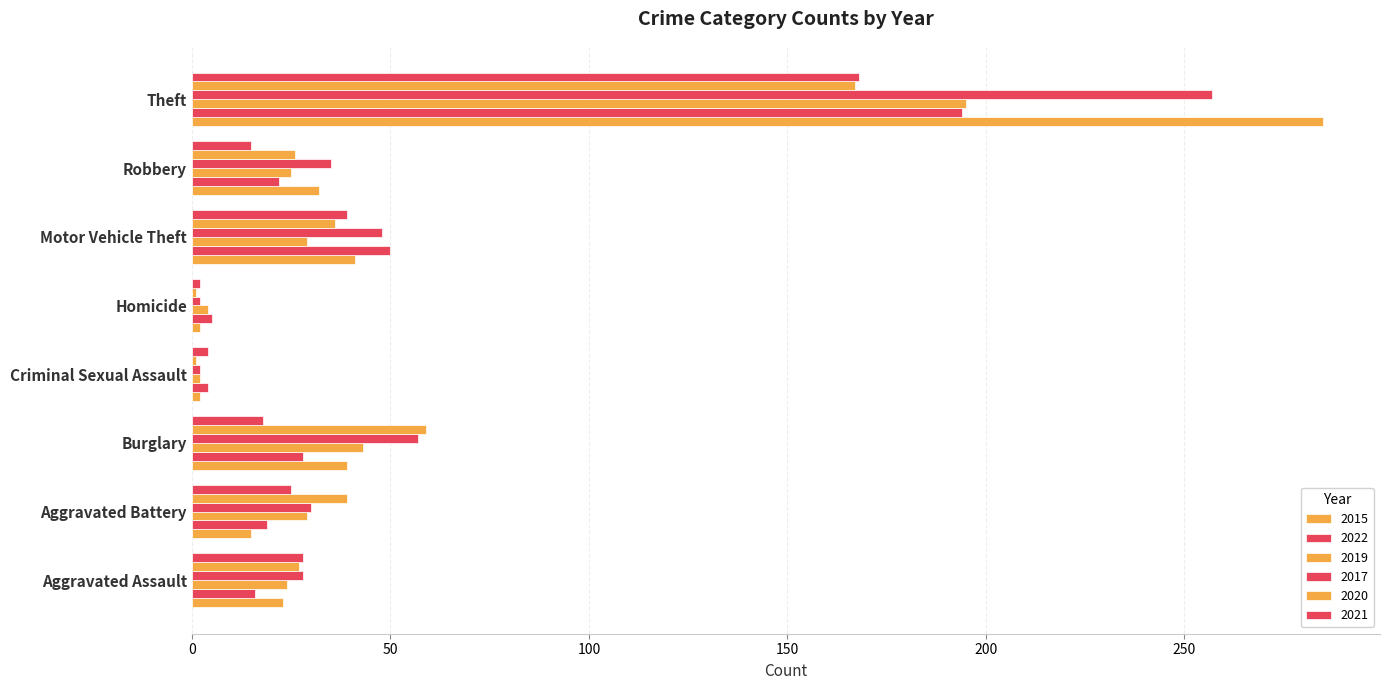

How many series are shown in this chart?

6